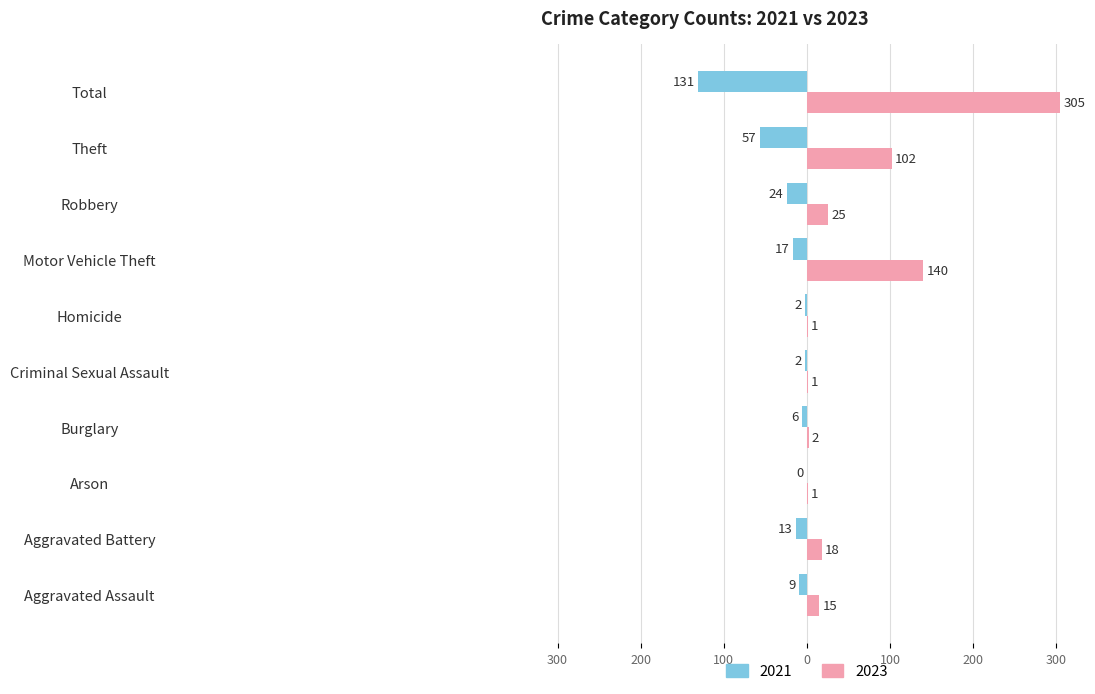

What are all the series names shown in the legend?

2021, 2023